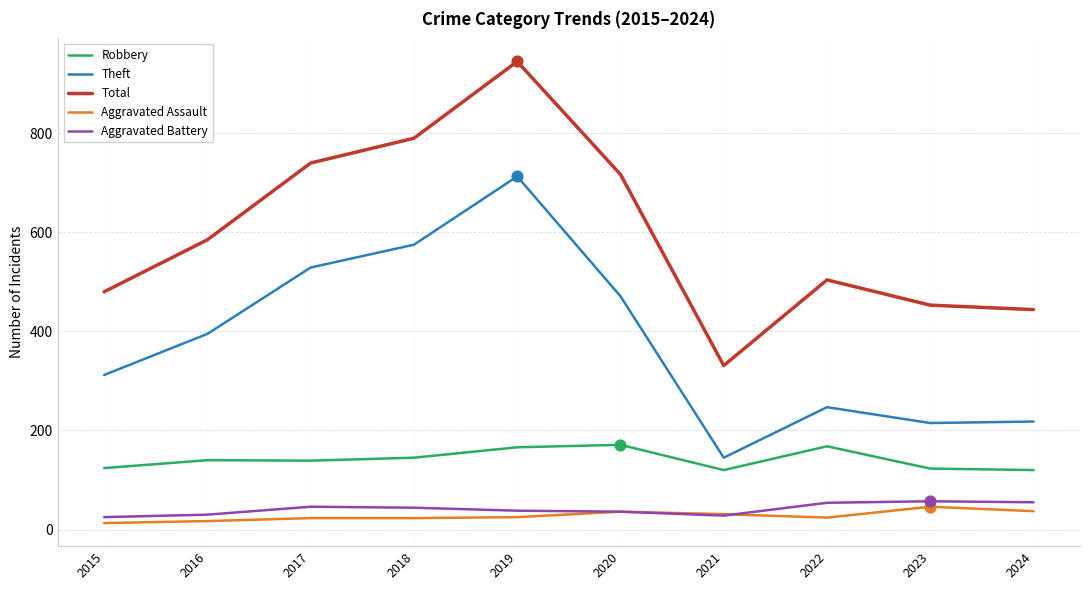

Is the value of Theft at 2015 greater than the value of Total at 2021?

No